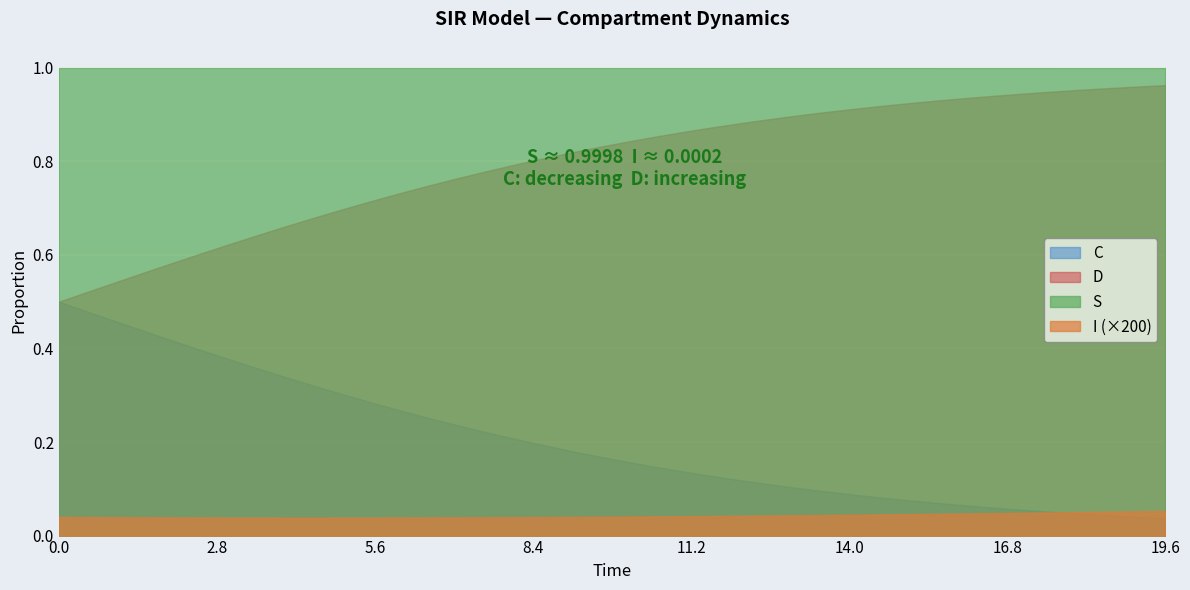

Which series has the largest range (max minus min)?

D